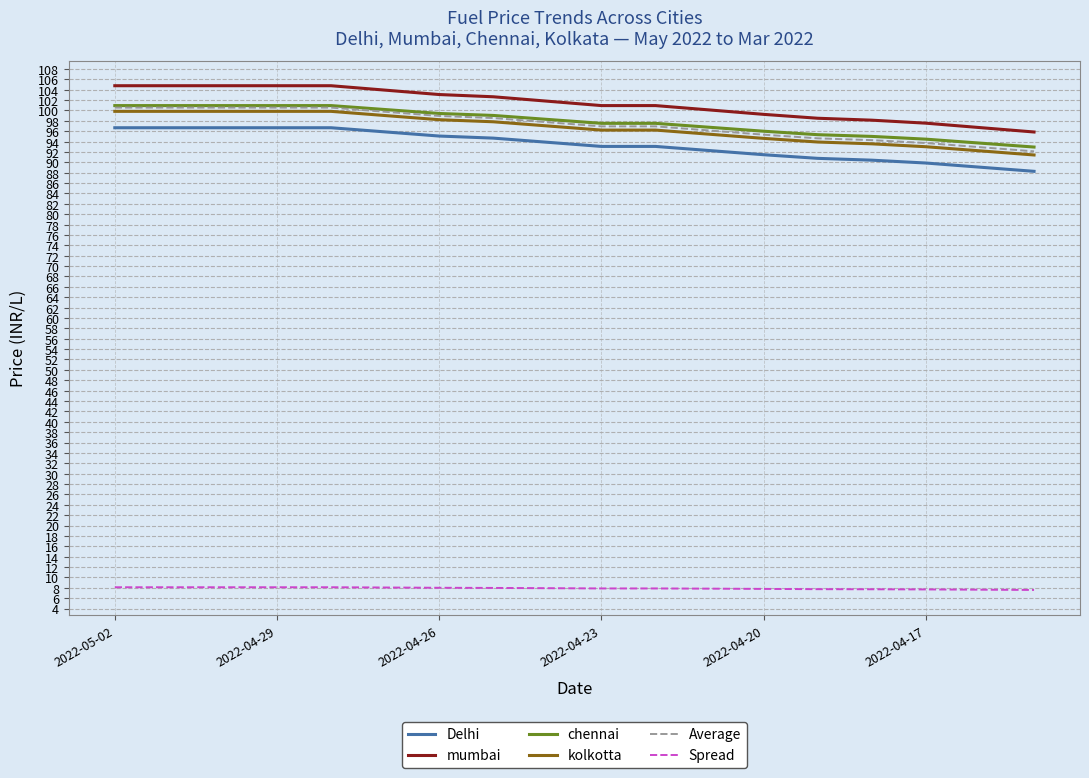

Which series has the largest range (max minus min)?

mumbai